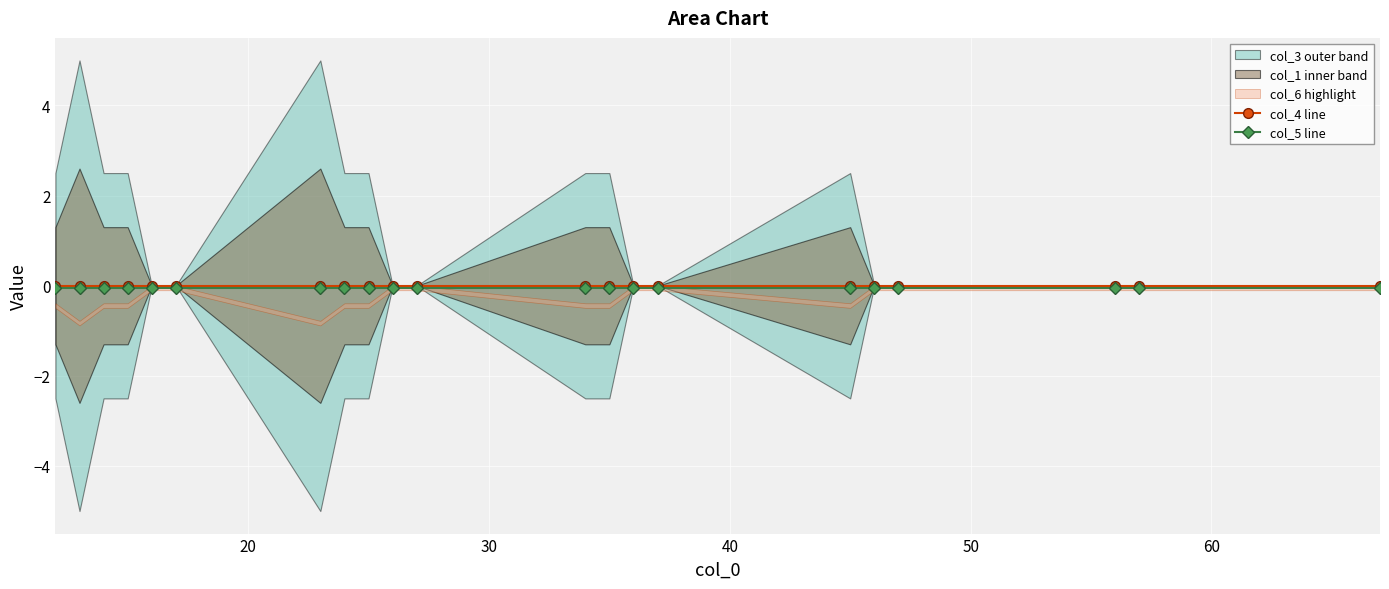

True or false: col_4 line has more than 2 interior local peaks.

False